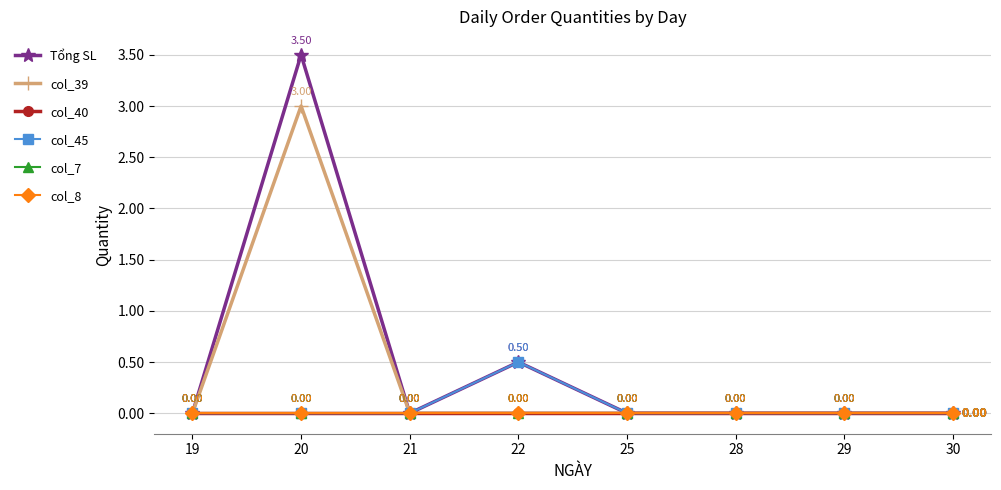

At which category is the sum across all series the highest?

20